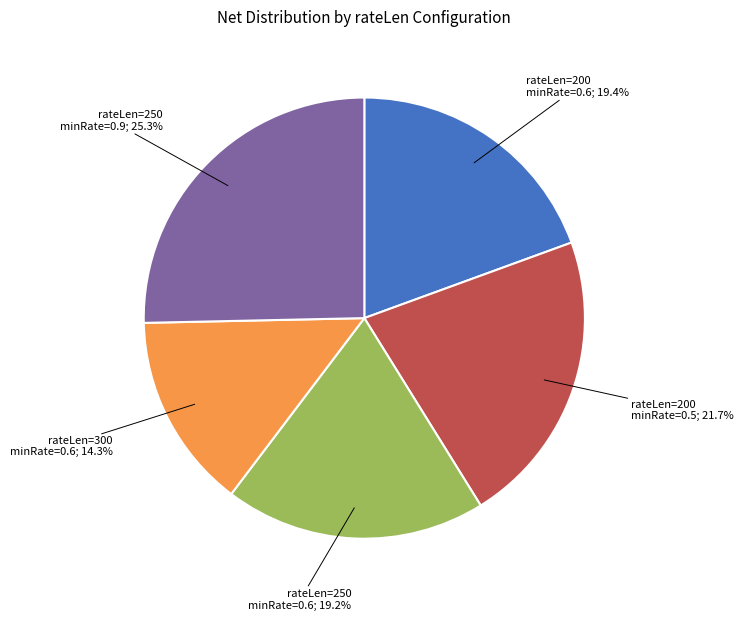

Does any single category account for the majority?

No